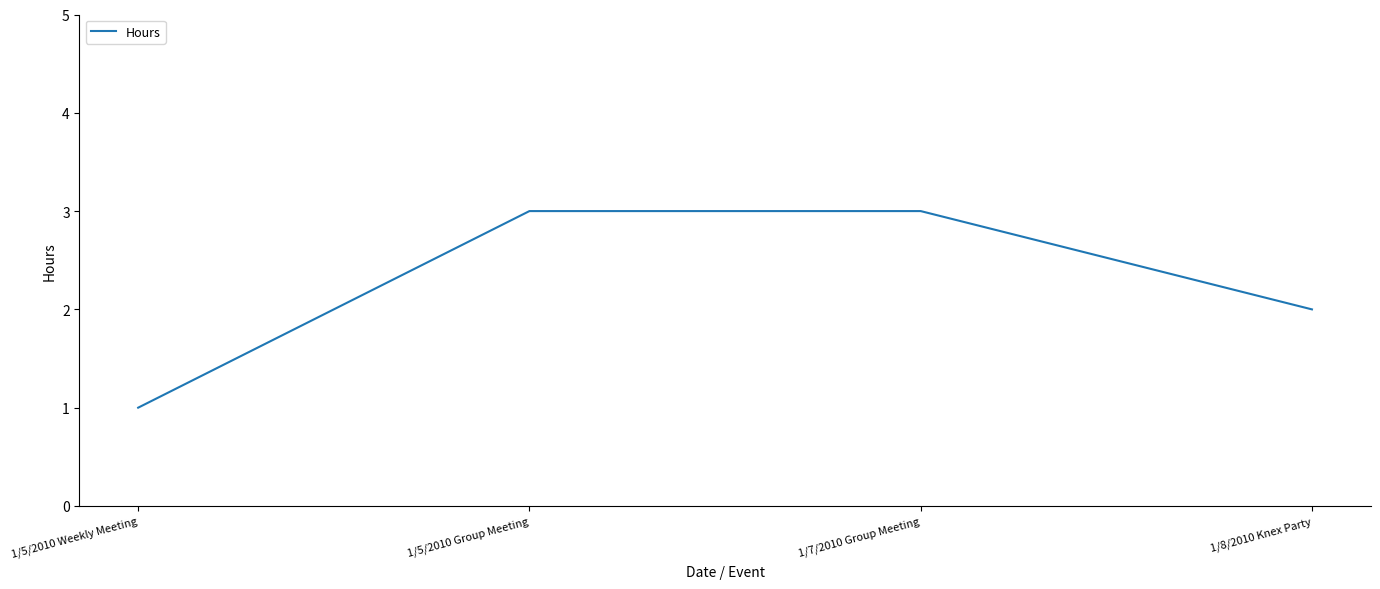

Where is the data nearest to the value 2?

1/8/2010 Knex Party